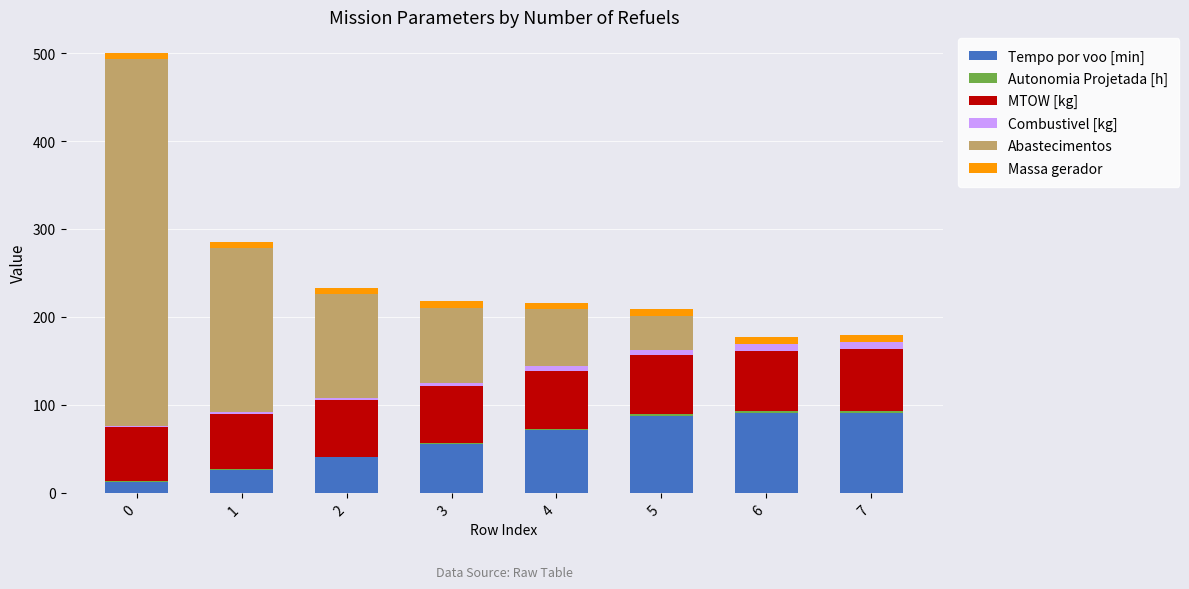

The Tempo por voo [min] series shows 49.5 at 4. True or false?

False